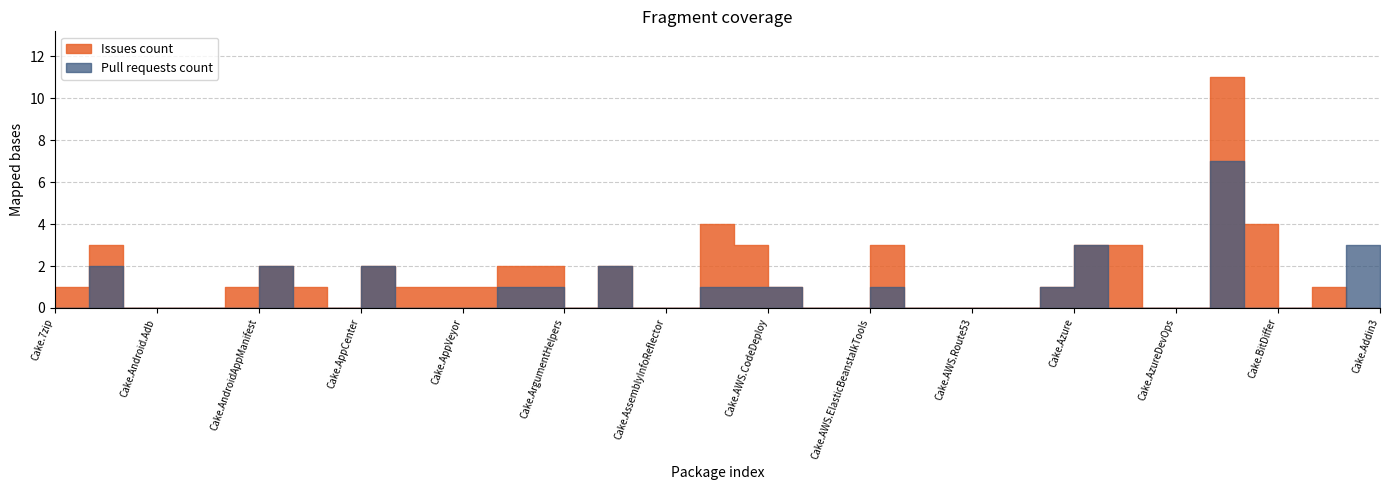

Which series has the largest range (max minus min)?

Issues count